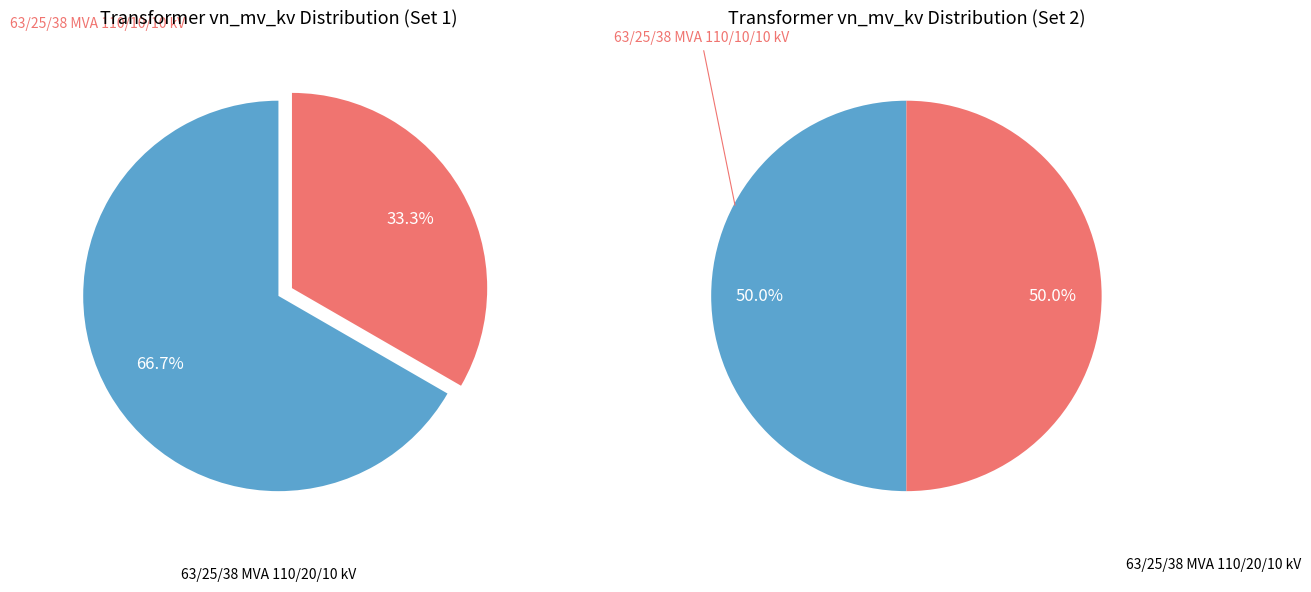

Count the number of slices in the pie.

2